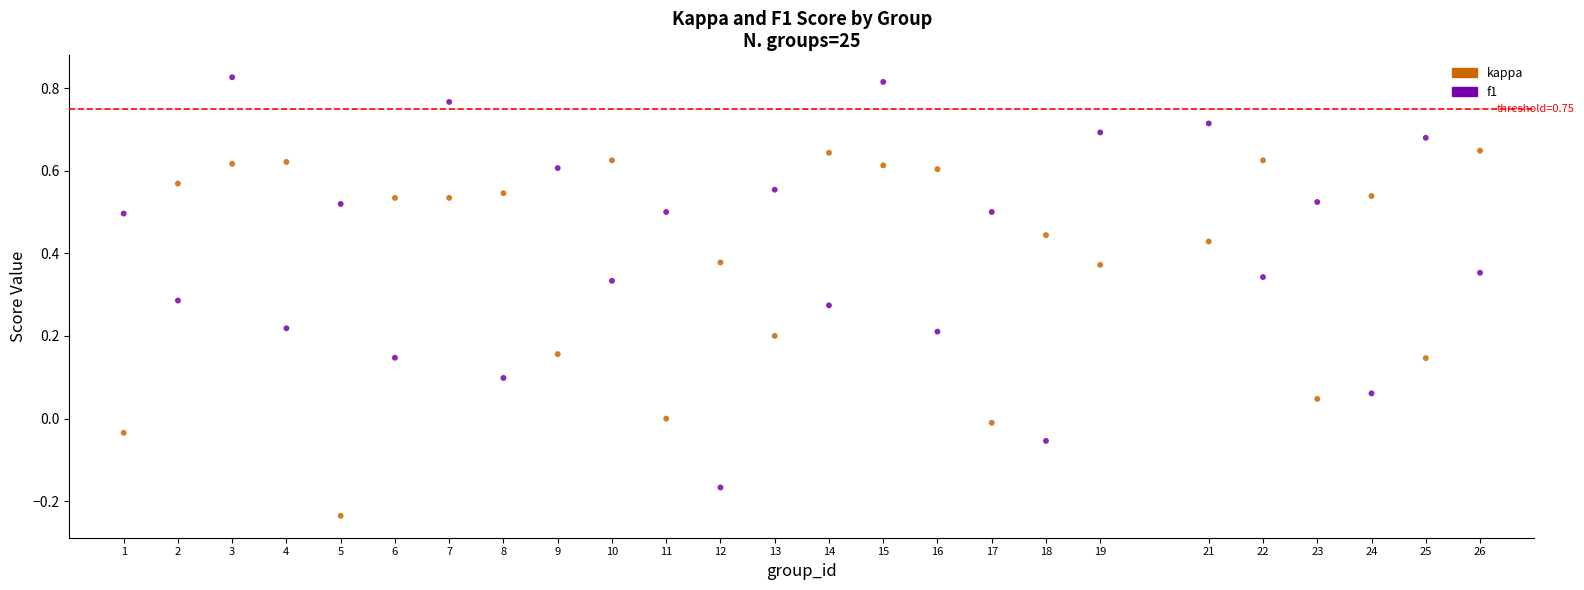

Which series contains the lowest Y value?

kappa